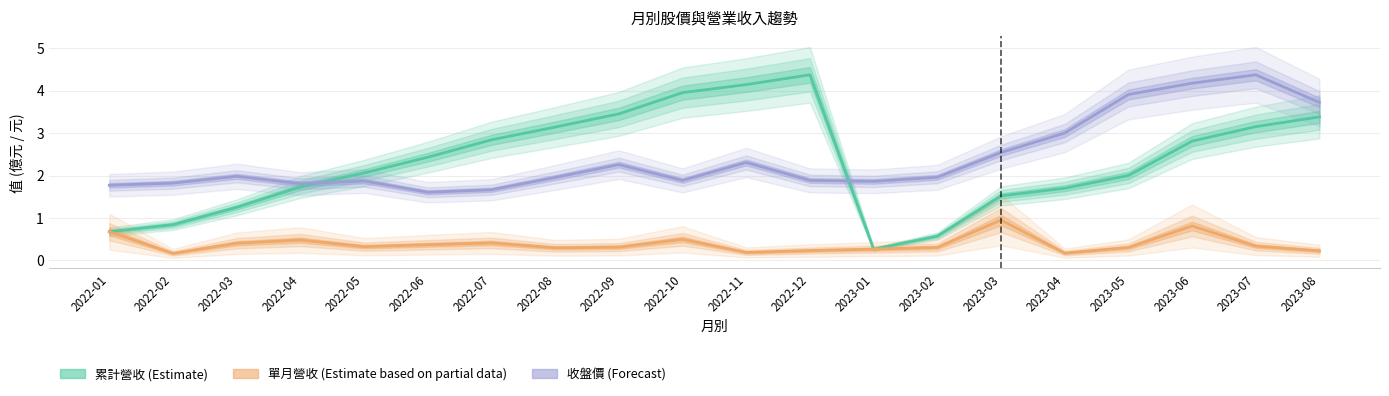

What is the difference between the maximum and minimum values in the 收盤價 (Forecast) series?

2.8